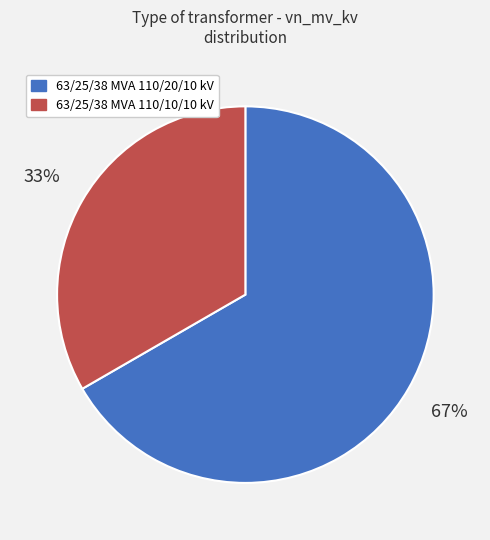

Rank the categories by value from highest to lowest.

63/25/38 MVA 110/20/10 kV, 63/25/38 MVA 110/10/10 kV